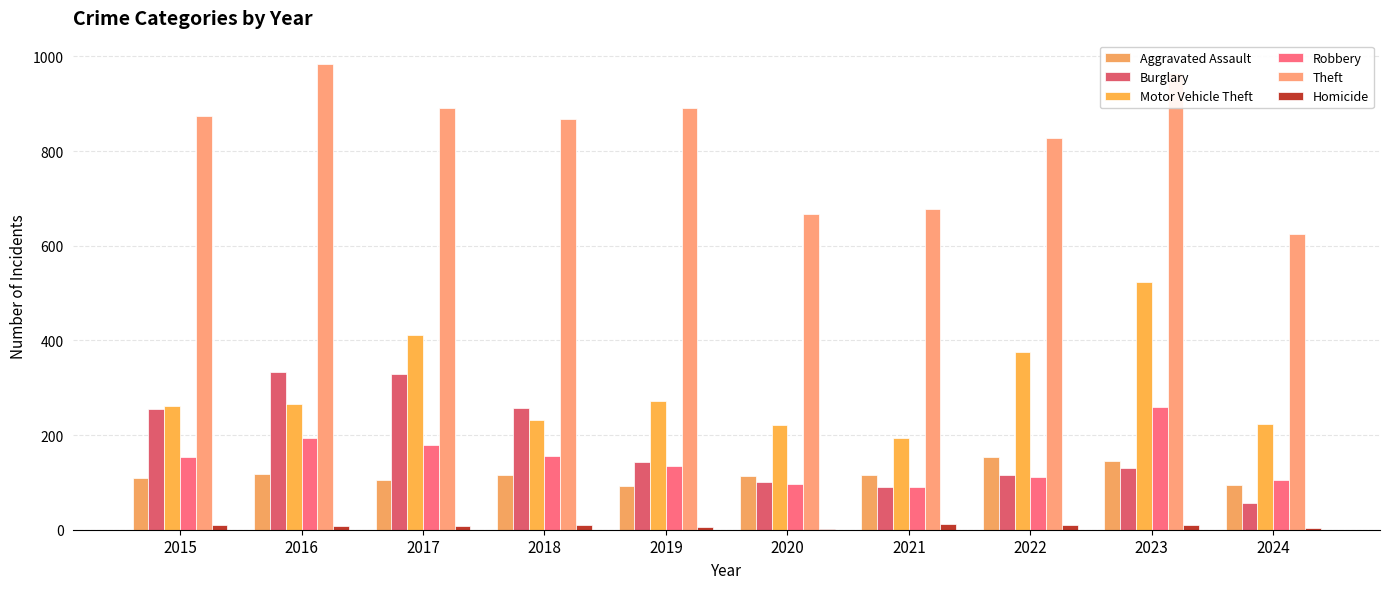

Which series has the largest range (max minus min)?

Theft